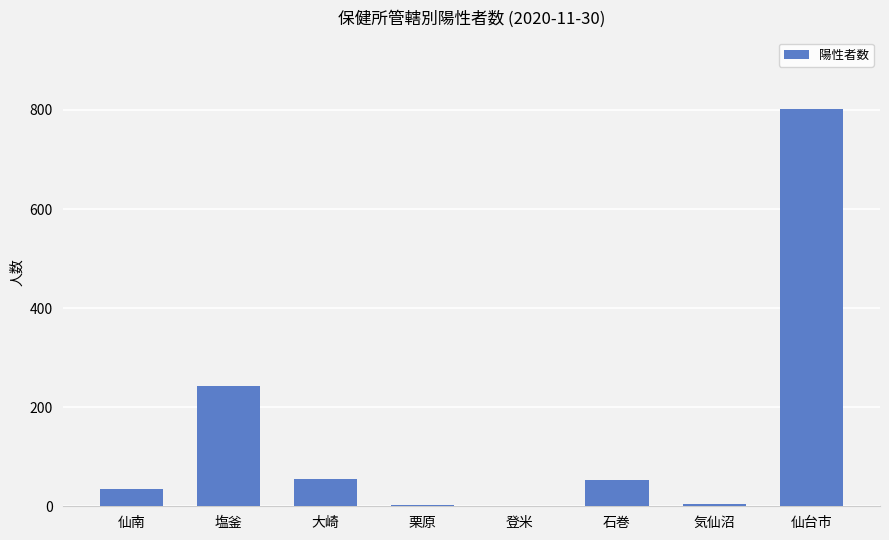

Where is the data nearest to the value 401?

塩釜